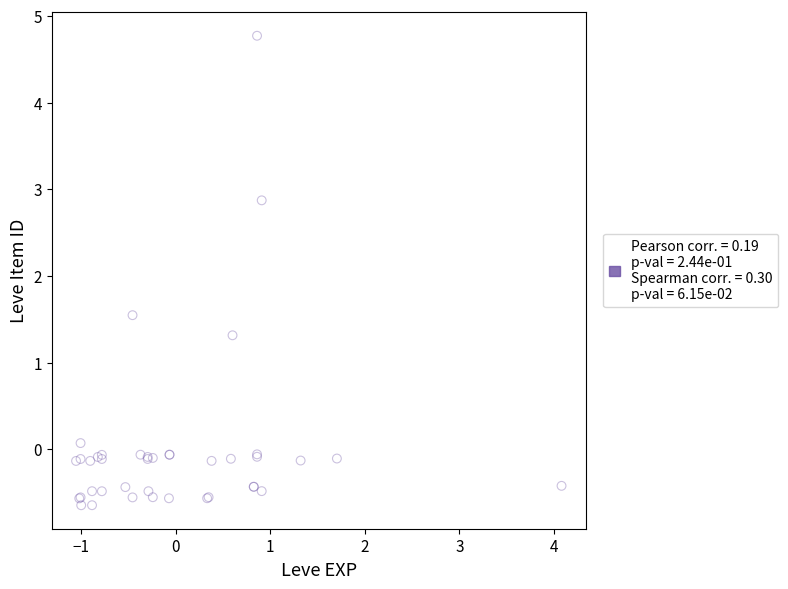

What Y value in the scatter plot is closest to 2?

1.5